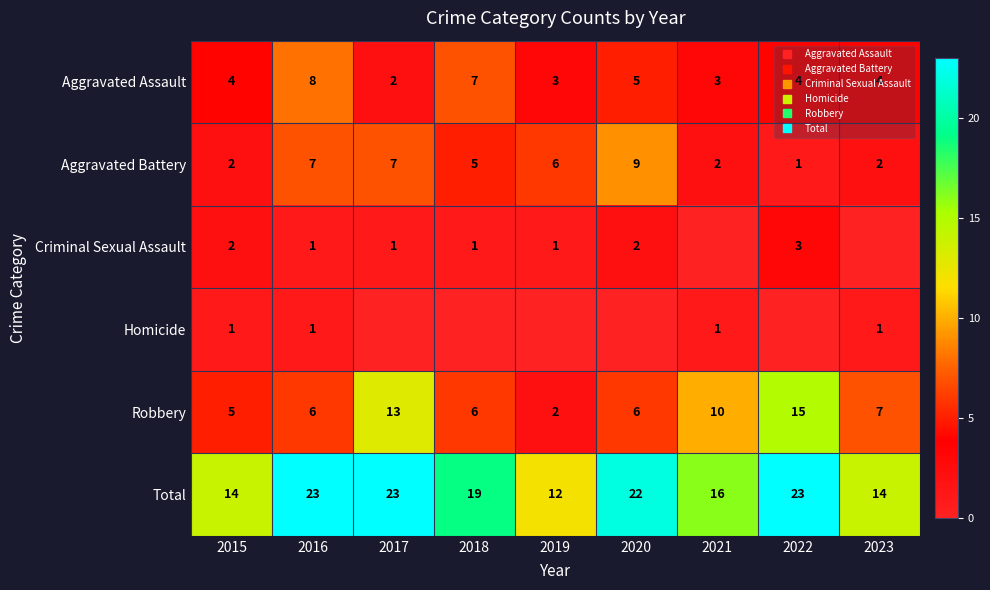

How many Homicide values are between 0 and 1?

9